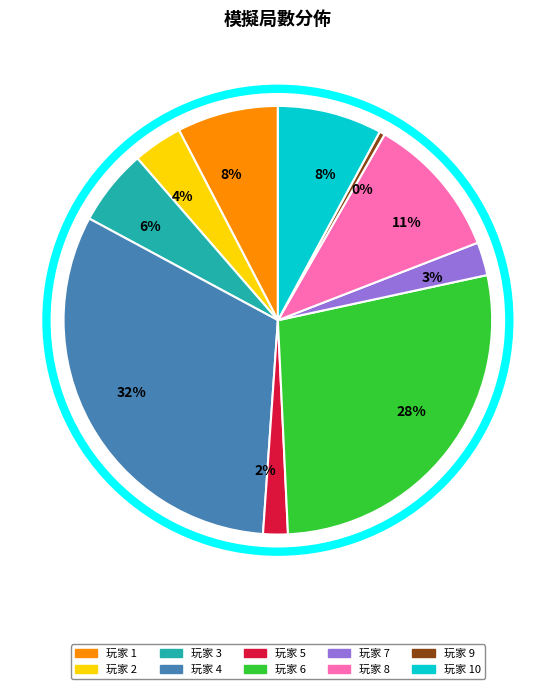

To the nearest percent, what is the average slice percentage?

10%